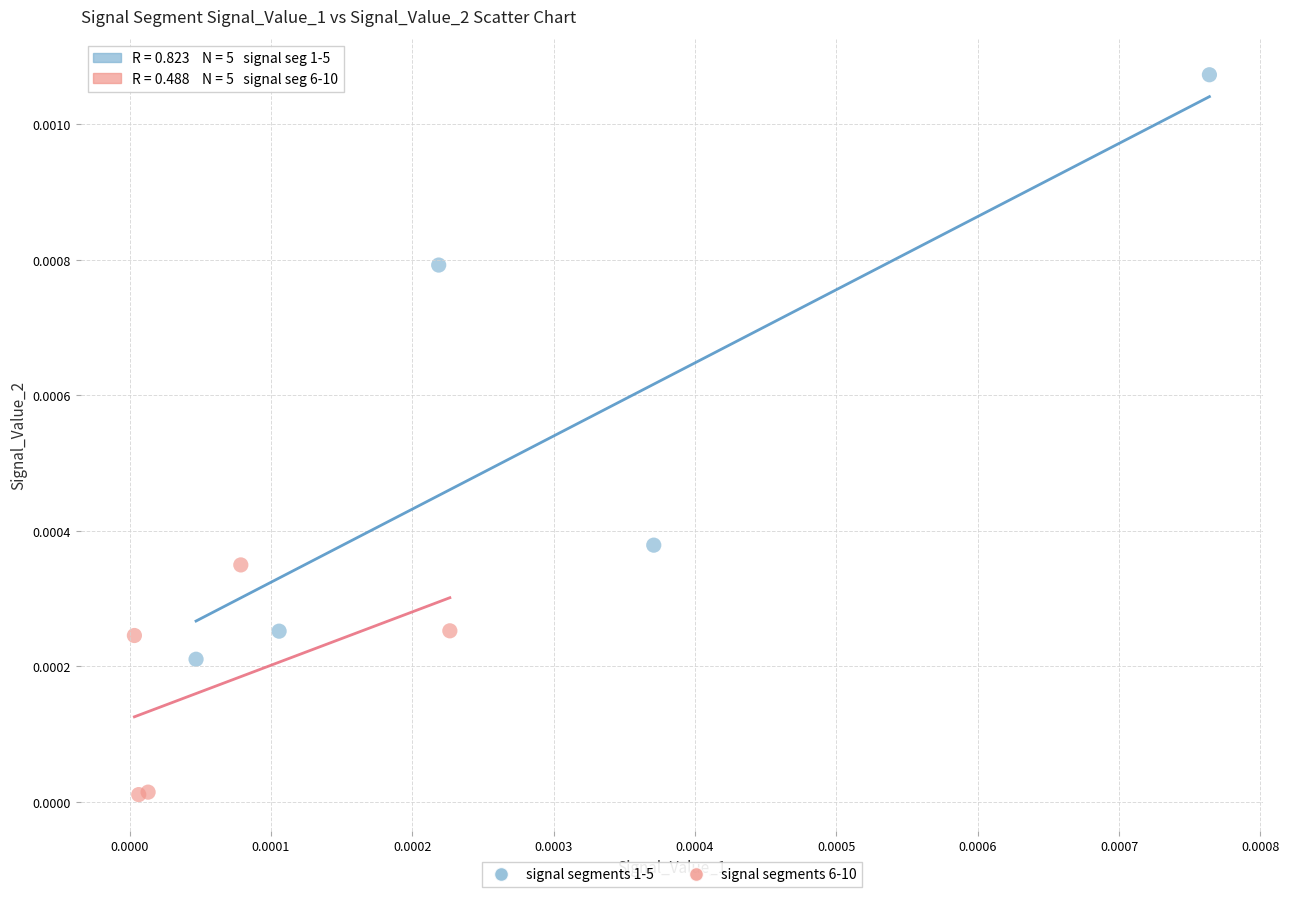

What are all the series names shown in the legend?

signal segments 1-5, signal segments 6-10